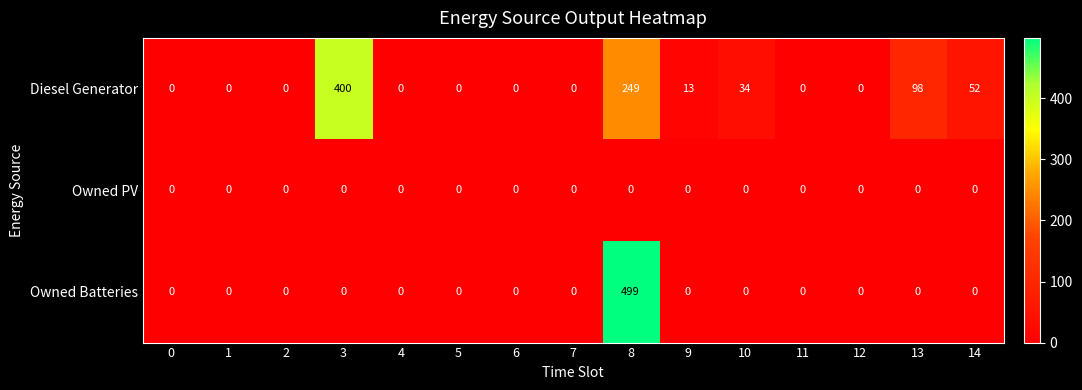

At how many categories does at least one series exceed 4?

6